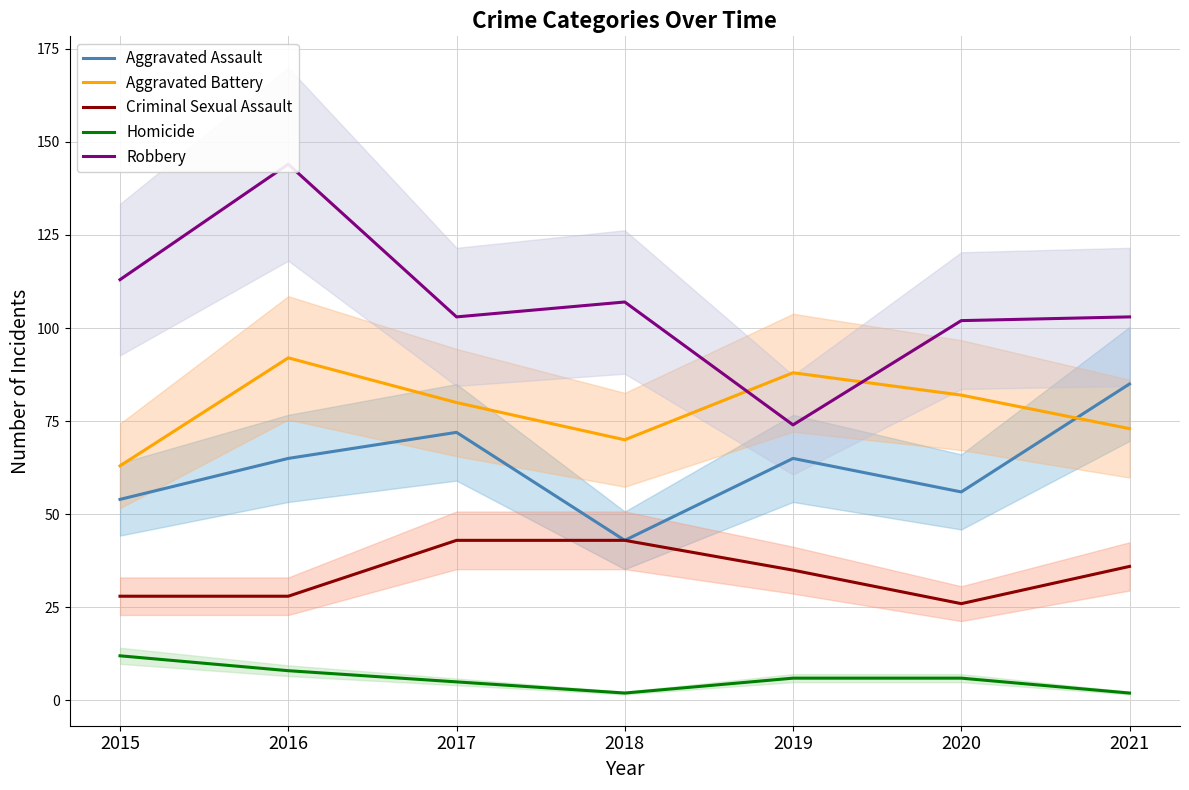

What is the value of the Aggravated Battery point at the 3rd from the left?

80